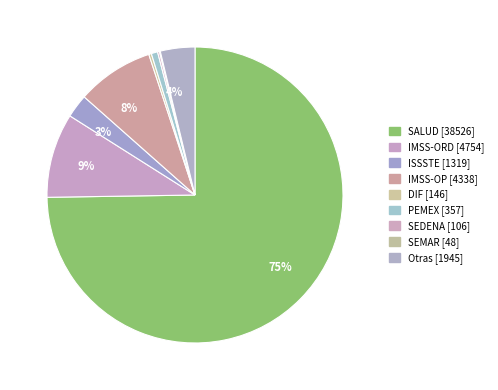

What is the change in value from SEDENA to SEMAR?

-58